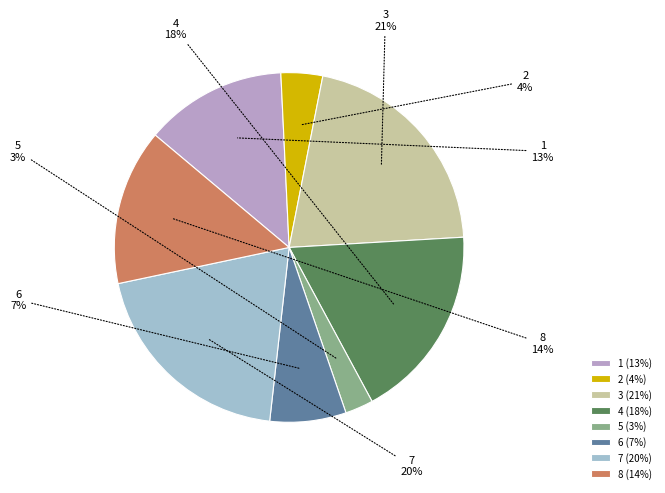

Which has a higher value, 7 or 1?

7